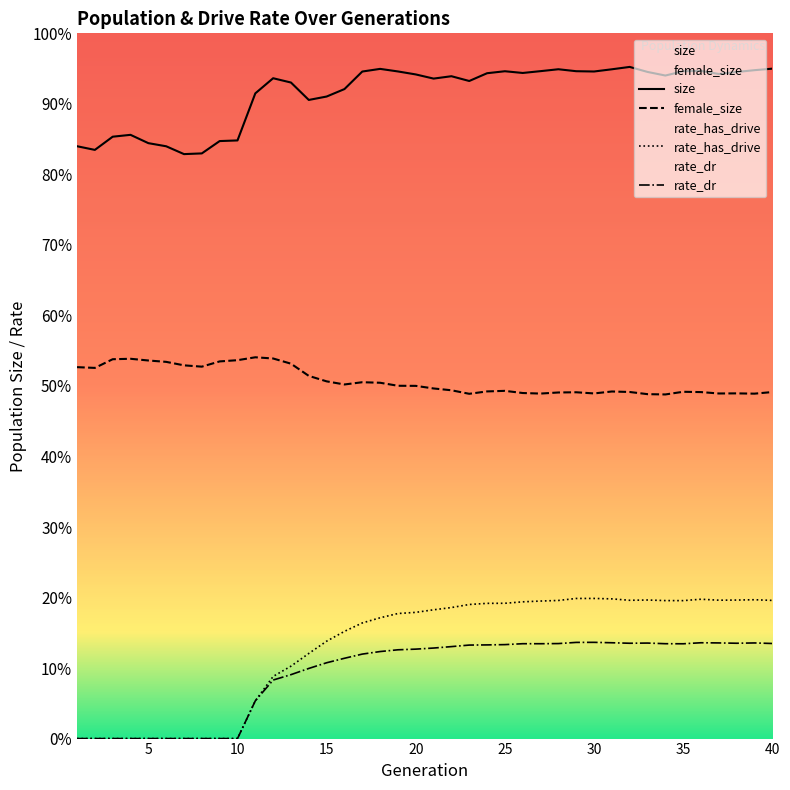

True or false: rate_dr has a value of 5619.8 at 23.

False